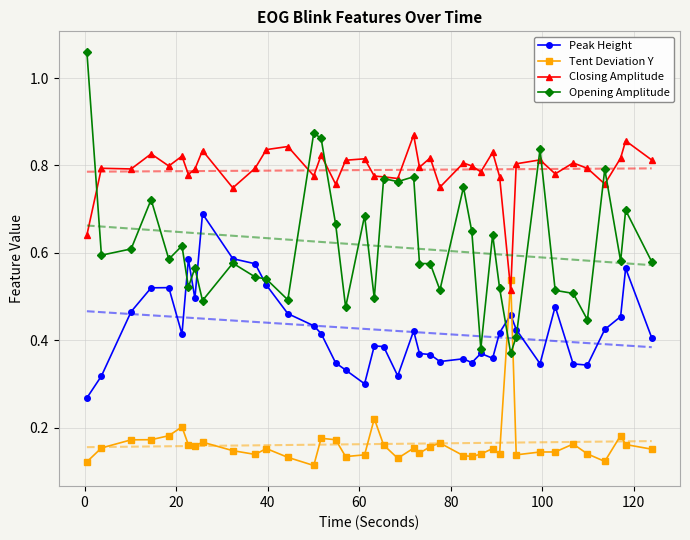

True or false: Closing Amplitude and Peak Height cross at least once.

False